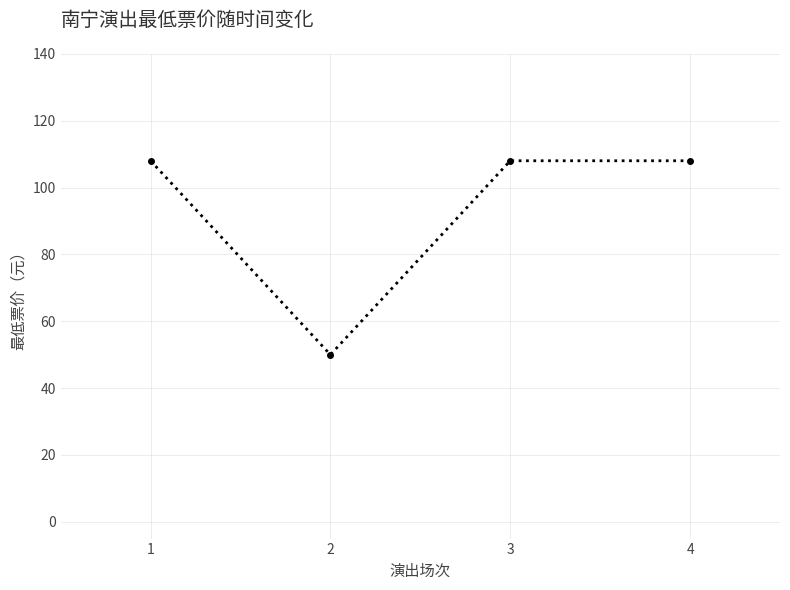

What is the minimum value shown in the chart?

50